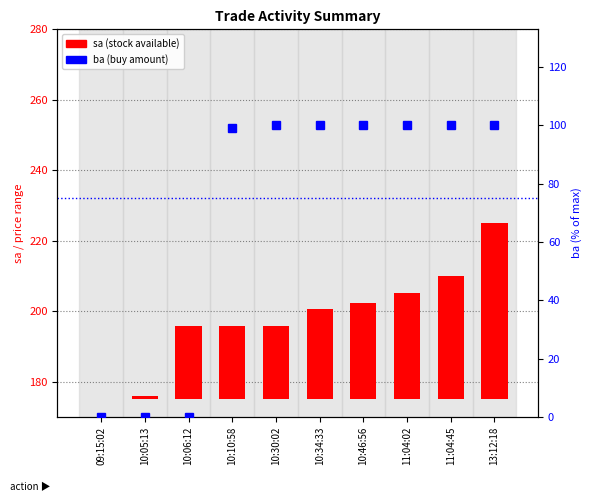

What is the approximate value of ba (percentile rank) at 10:34:33?

100.0